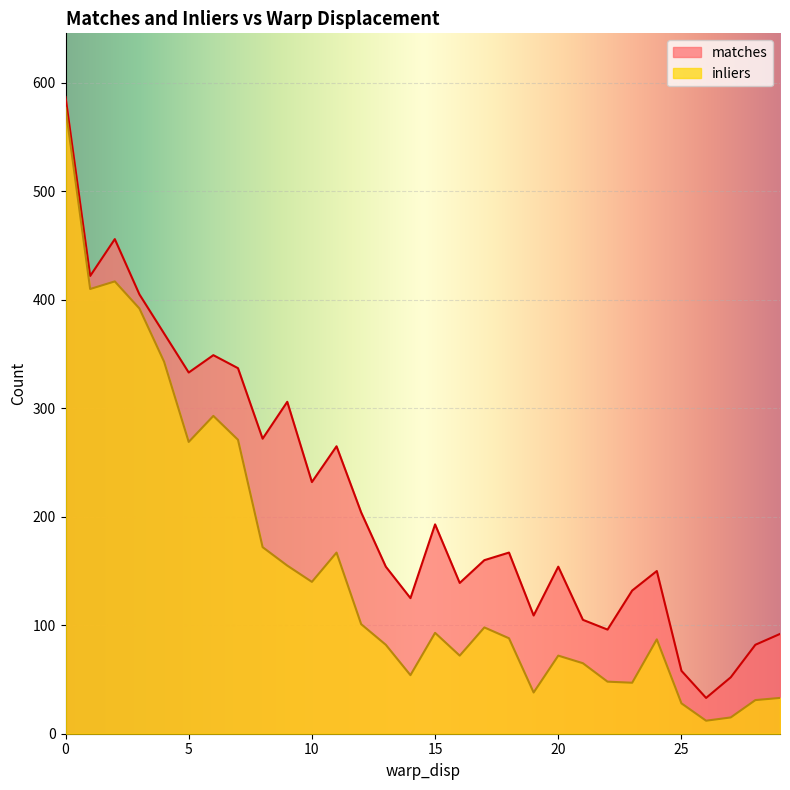

In inliers, how many points are higher than both neighbors (excluding endpoints)?

7